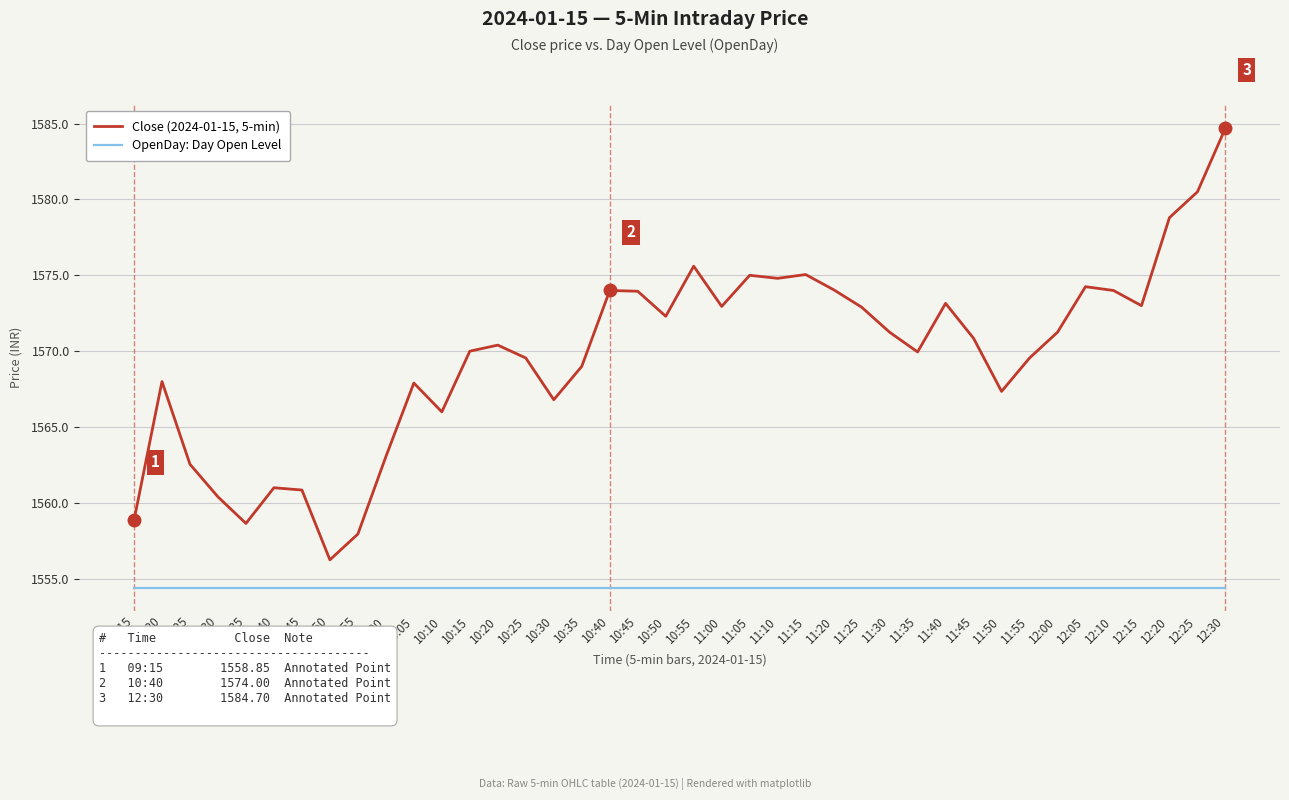

What is the sum of all OpenDay: Day Open Level values?

62176.8